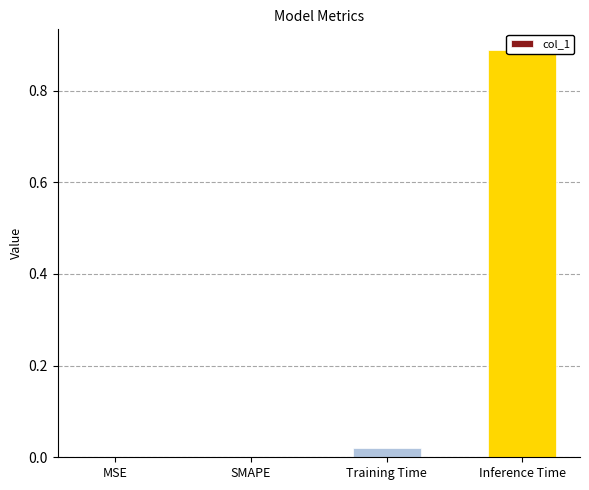

At which category does the chart reach its peak across all series?

Inference Time